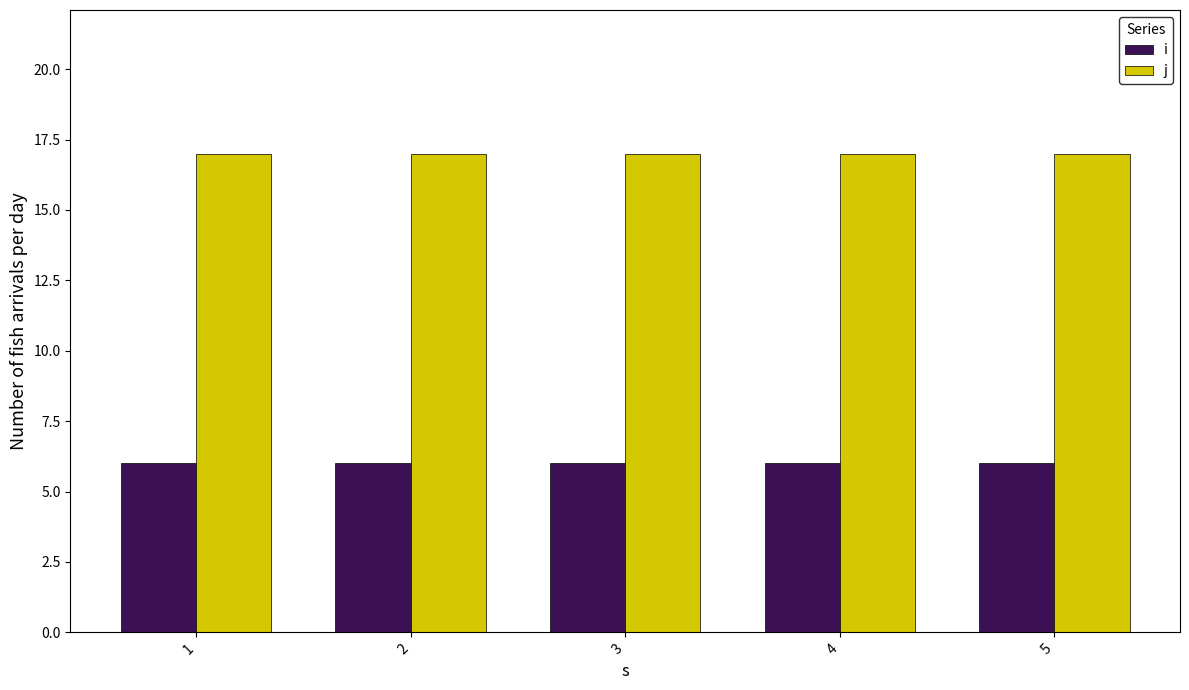

The j series shows 17 at 1. True or false?

True